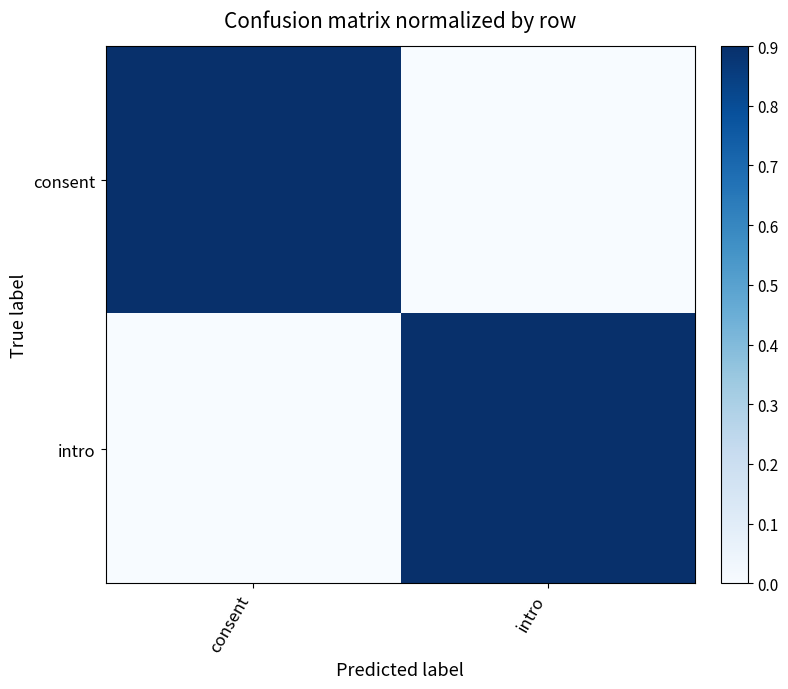

Which series has the largest total across all categories?

consent